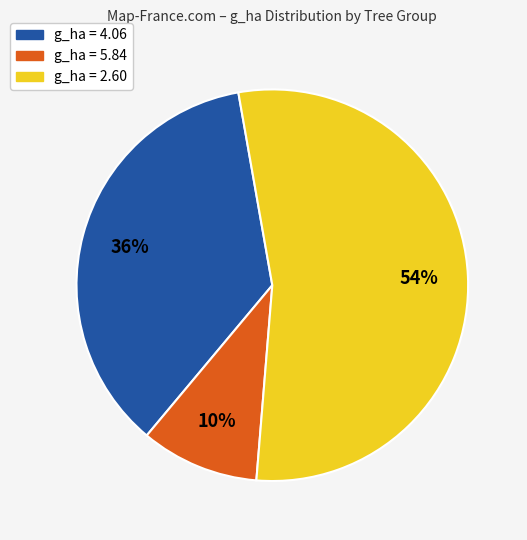

To the nearest percent, what is the difference between the largest and smallest slice percentages?

44%